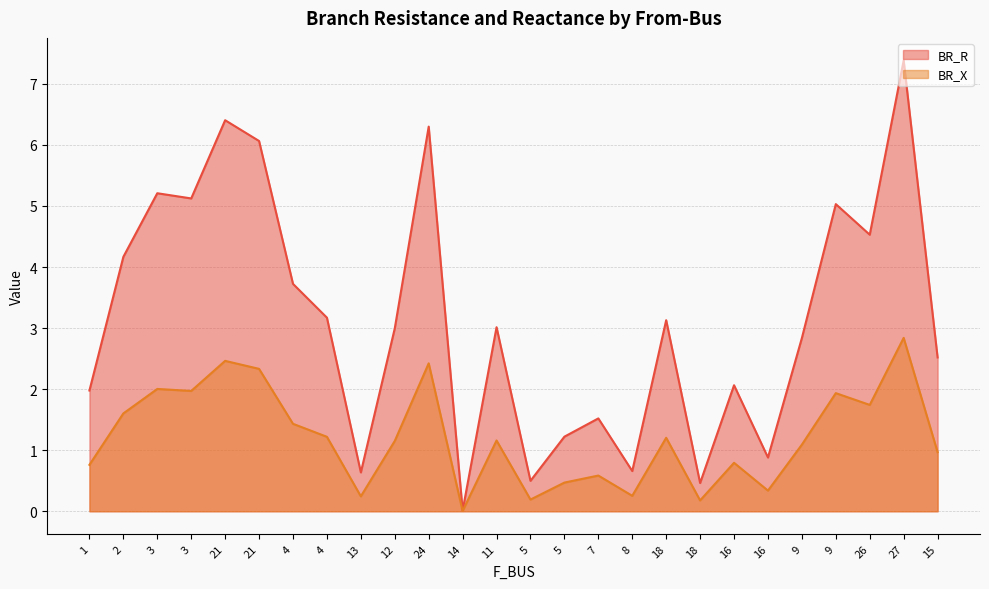

The value of BR_R at 21 is 6.1. True or false?

True